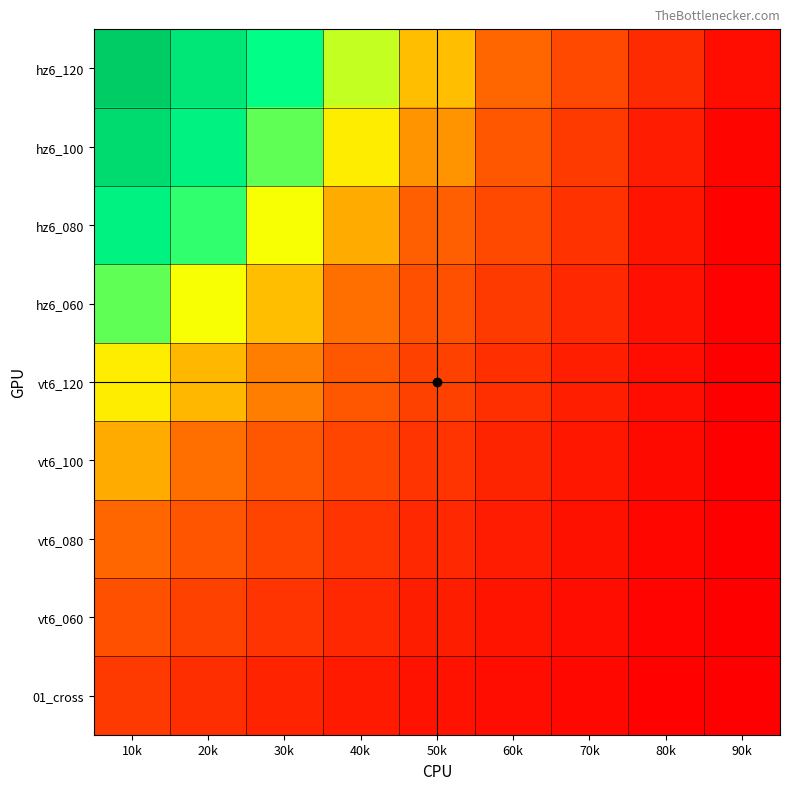

Reading right to left, what are all the values shown in this chart?

hz6_120: 90k=0.1	80k=0.2	70k=0.3	60k=0.4	50k=0.5	40k=0.6	30k=0.7	20k=0.9	10k=1.0
hz6_100: 90k=0.0	80k=0.1	70k=0.2	60k=0.3	50k=0.5	40k=0.6	30k=0.7	20k=0.8	10k=0.9
hz6_080: 90k=0.0	80k=0.1	70k=0.2	60k=0.3	50k=0.4	40k=0.5	30k=0.6	20k=0.7	10k=0.8
hz6_060: 90k=0.0	80k=0.1	70k=0.2	60k=0.2	50k=0.3	40k=0.4	30k=0.5	20k=0.6	10k=0.7
vt6_120: 90k=0.0	80k=0.1	70k=0.1	60k=0.2	50k=0.3	40k=0.3	30k=0.4	20k=0.5	10k=0.6
vt6_100: 90k=0.0	80k=0.0	70k=0.1	60k=0.1	50k=0.2	40k=0.3	30k=0.3	20k=0.4	10k=0.5
vt6_080: 90k=0.0	80k=0.0	70k=0.1	60k=0.1	50k=0.2	40k=0.2	30k=0.3	20k=0.3	10k=0.4
vt6_060: 90k=0.0	80k=0.0	70k=0.1	60k=0.1	50k=0.1	40k=0.2	30k=0.2	20k=0.3	10k=0.3
01_cross: 90k=0.0	80k=0.0	70k=0.0	60k=0.1	50k=0.1	40k=0.1	30k=0.1	20k=0.2	10k=0.2